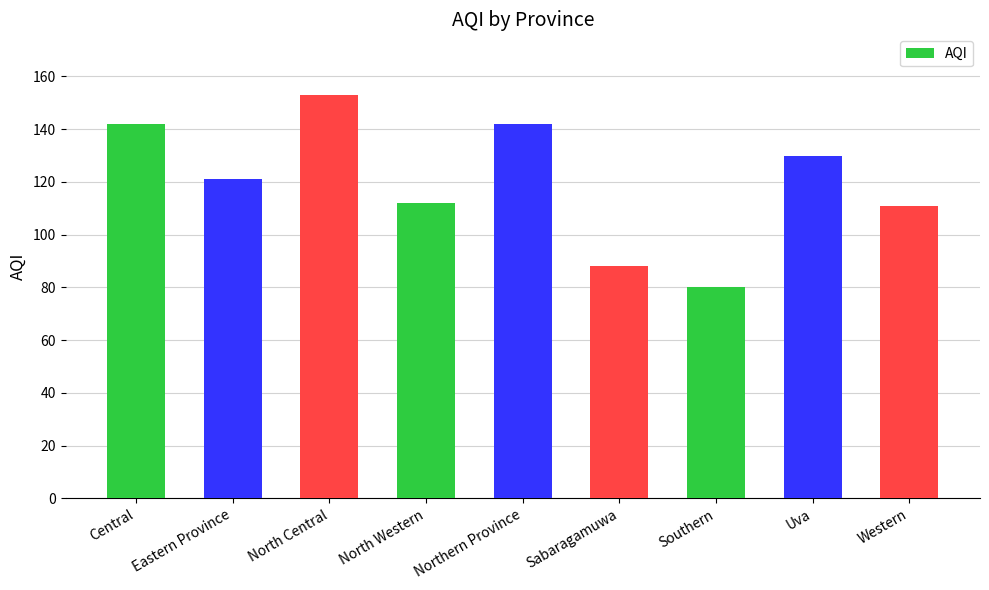

Does the chart contain any negative values?

No